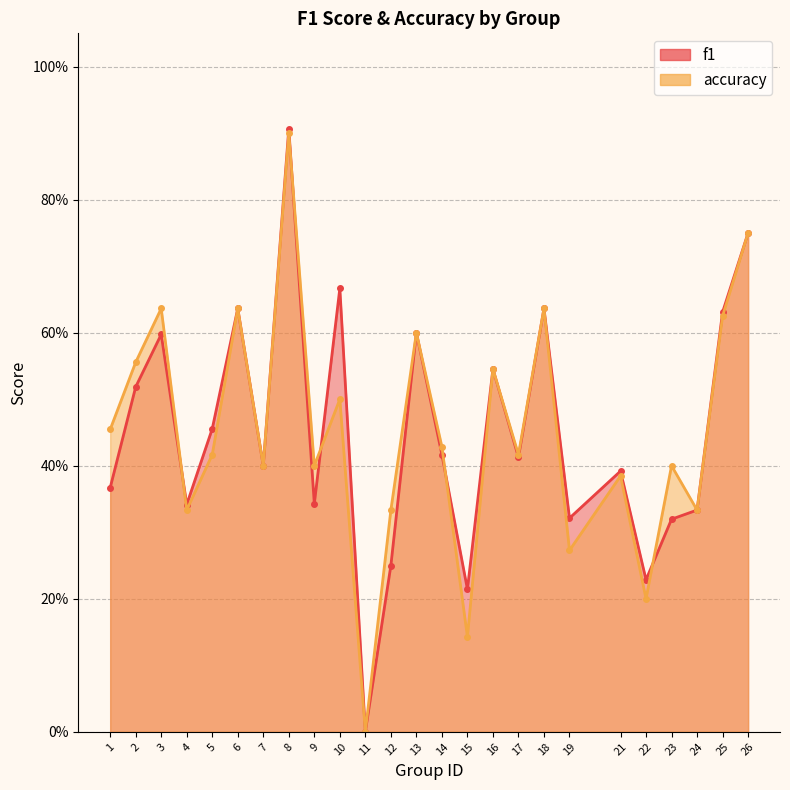

Which category has the highest value in the accuracy series?

8